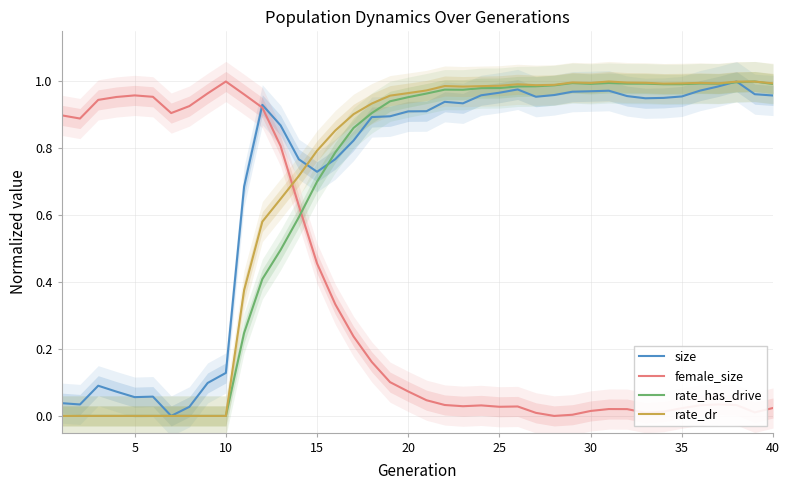

How many lines are shown in the chart?

4